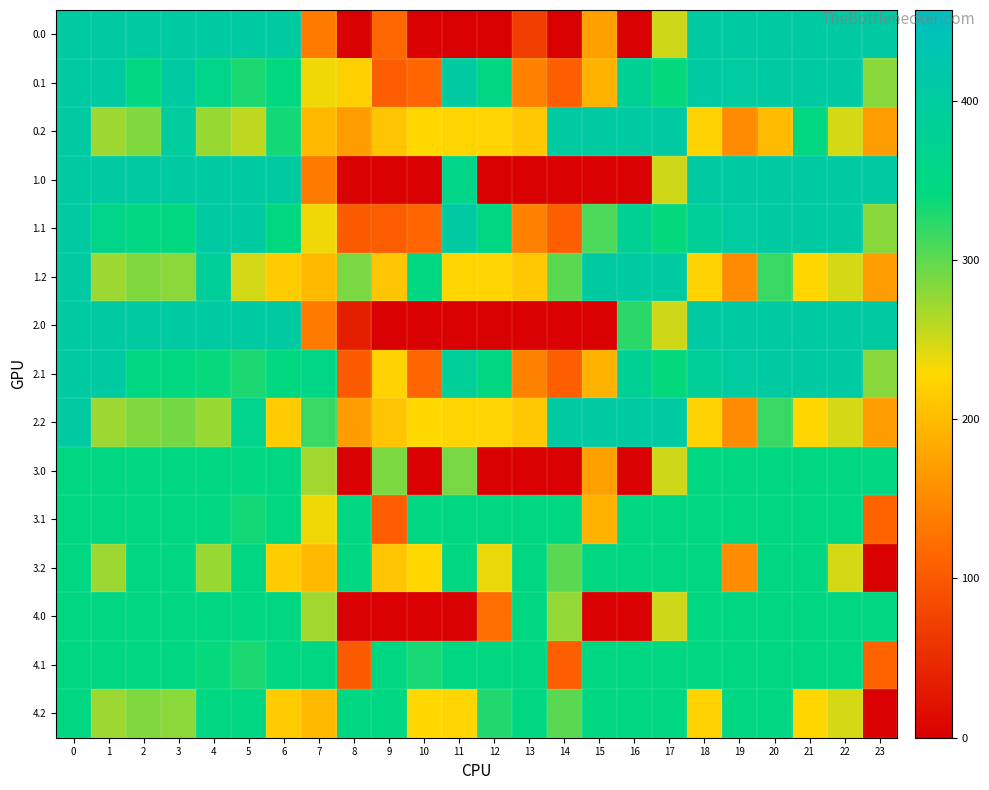

Rank the series by their maximum value, from lowest to highest.

3.0, 3.1, 3.2, 4.0, 4.1, 4.2, 2.0, 2.1, 2.2, 0.0, 0.1, 0.2, 1.0, 1.1, 1.2